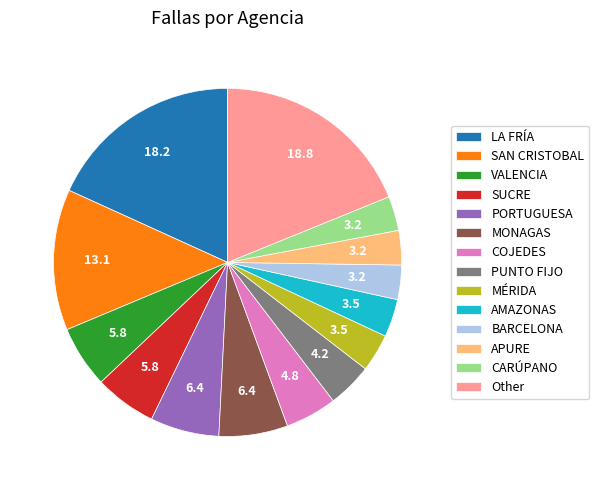

Does MÉRIDA represent more than half of the total?

No